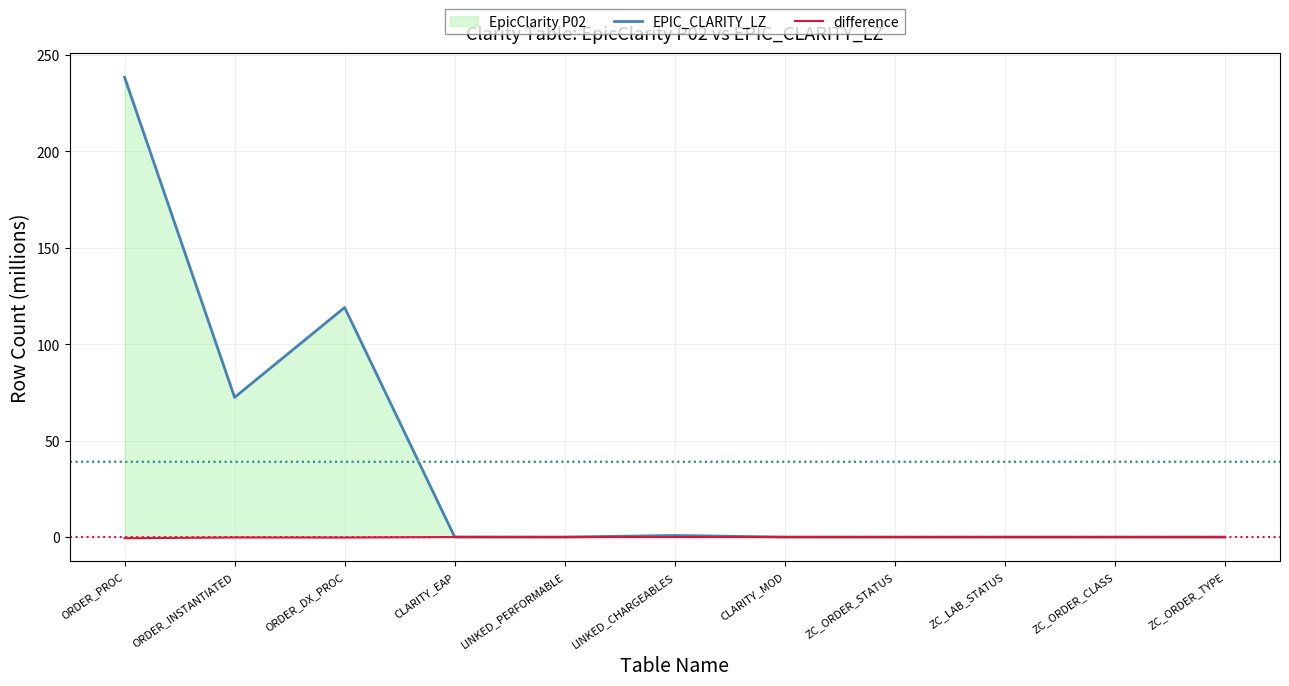

What is the difference between the maximum and second lowest values in the EPIC_CLARITY_LZ series?

238.5